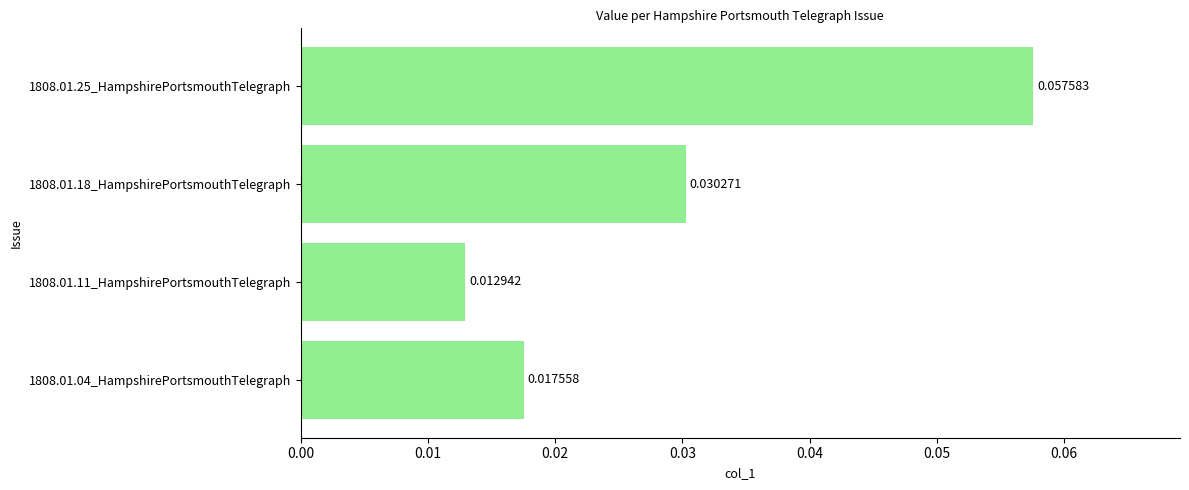

Rank the categories by value from highest to lowest.

1808.01.25_HampshirePortsmouthTelegraph, 1808.01.18_HampshirePortsmouthTelegraph, 1808.01.04_HampshirePortsmouthTelegraph, 1808.01.11_HampshirePortsmouthTelegraph